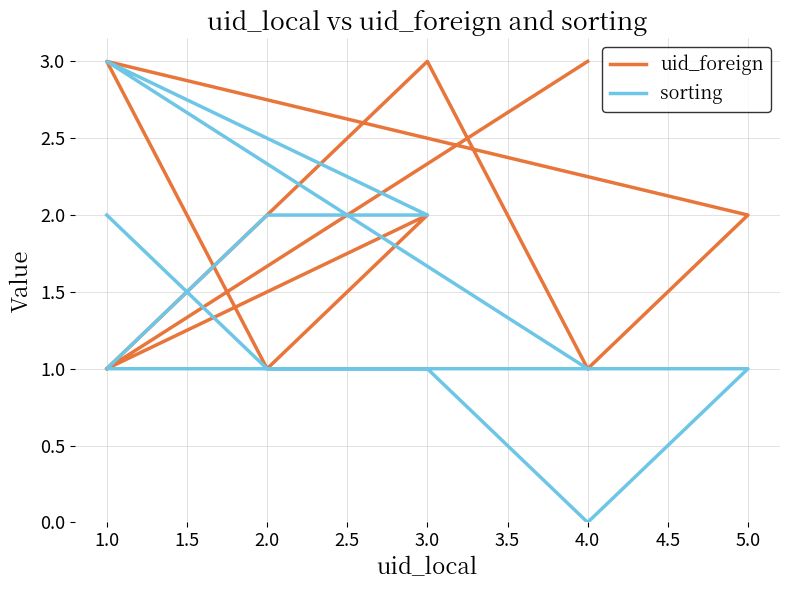

Which series has the largest total across all categories?

uid_foreign